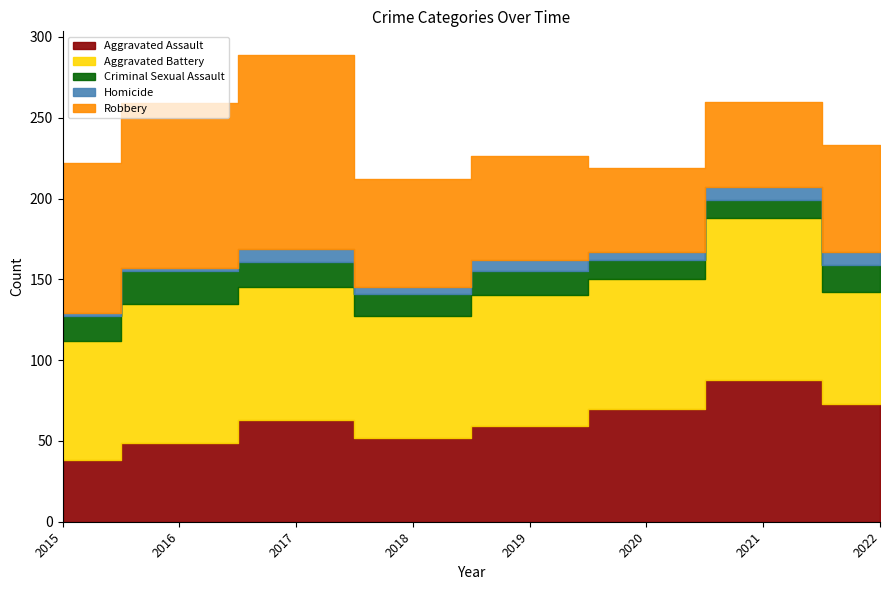

Between 2017 and 2019, which is larger?

2017